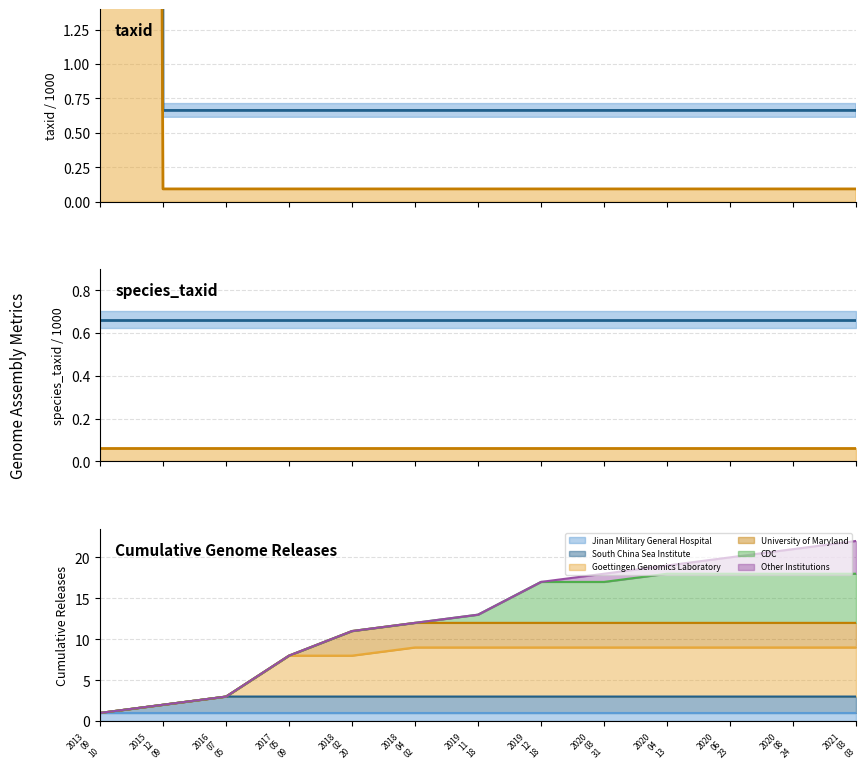

At which label is taxid (mean) closest to 305?

2015
12
09